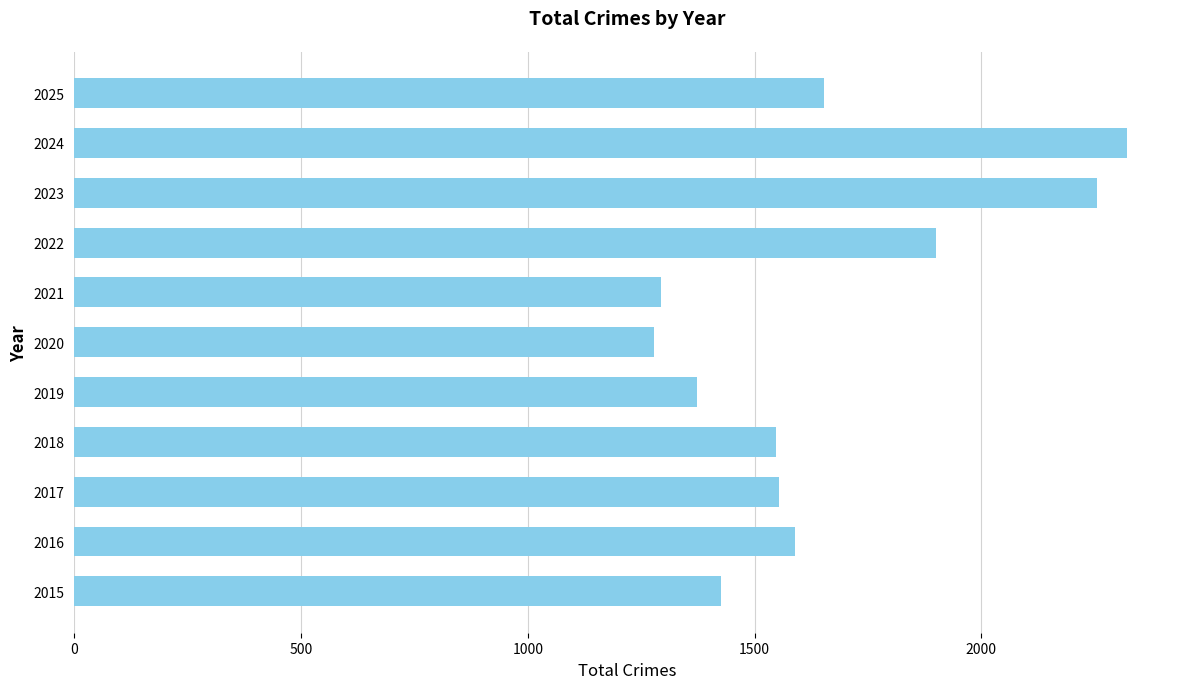

What is the difference between the maximum and minimum values?

1044